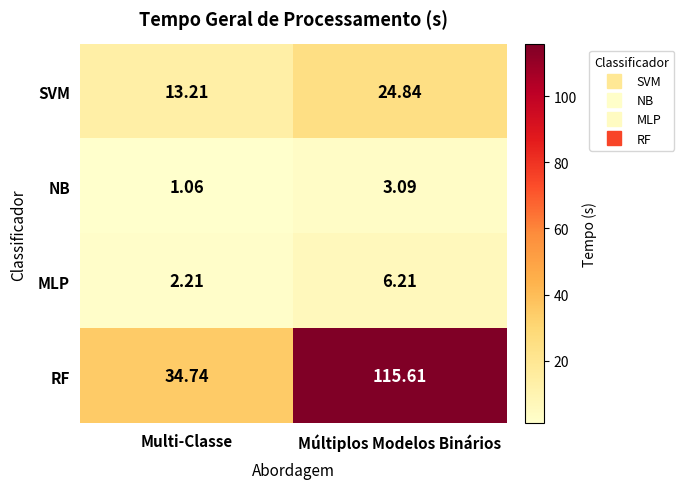

At which label is SVM closest to 19?

Multi-Classe